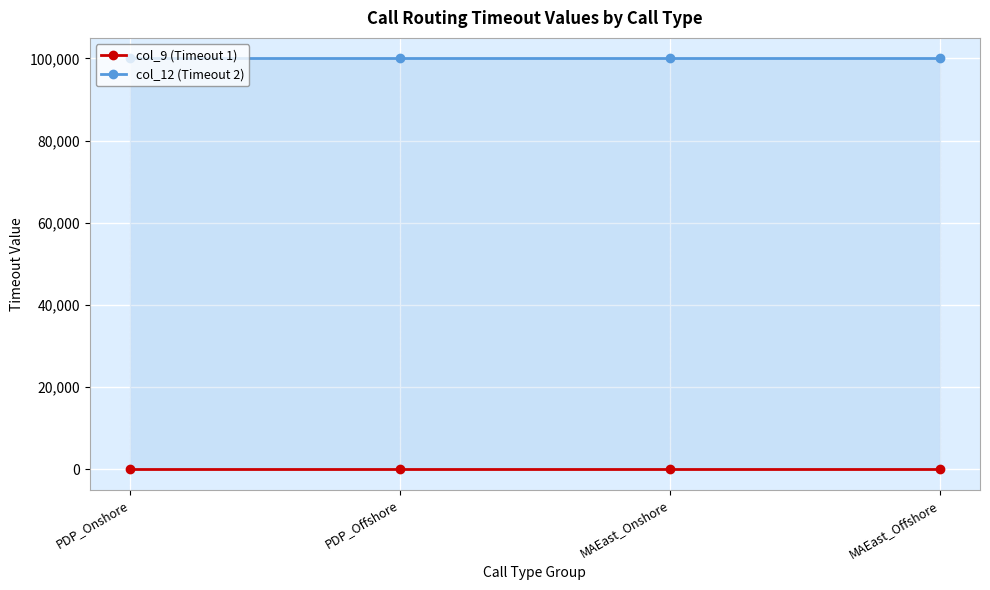

Reading left to right, extract all data points from this chart.

col_9 (Timeout 1): PDP_Onshore=20	PDP_Offshore=20	MAEast_Onshore=20	MAEast_Offshore=20
col_12 (Timeout 2): PDP_Onshore=99999	PDP_Offshore=99999	MAEast_Onshore=99999	MAEast_Offshore=99999